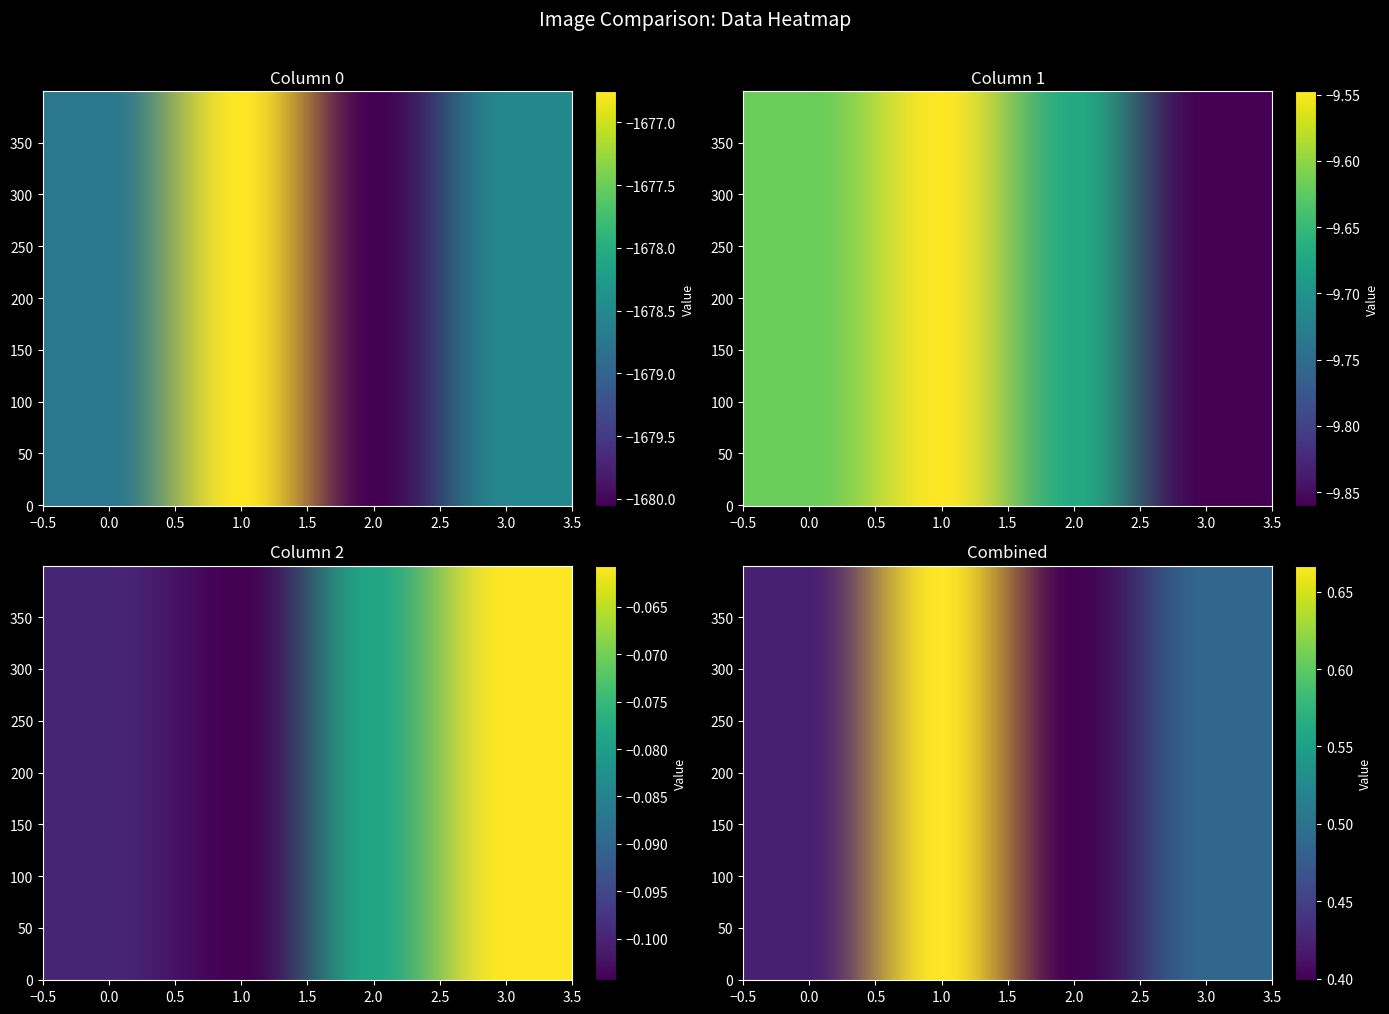

What is the total value across all series at 2?

-1689.8